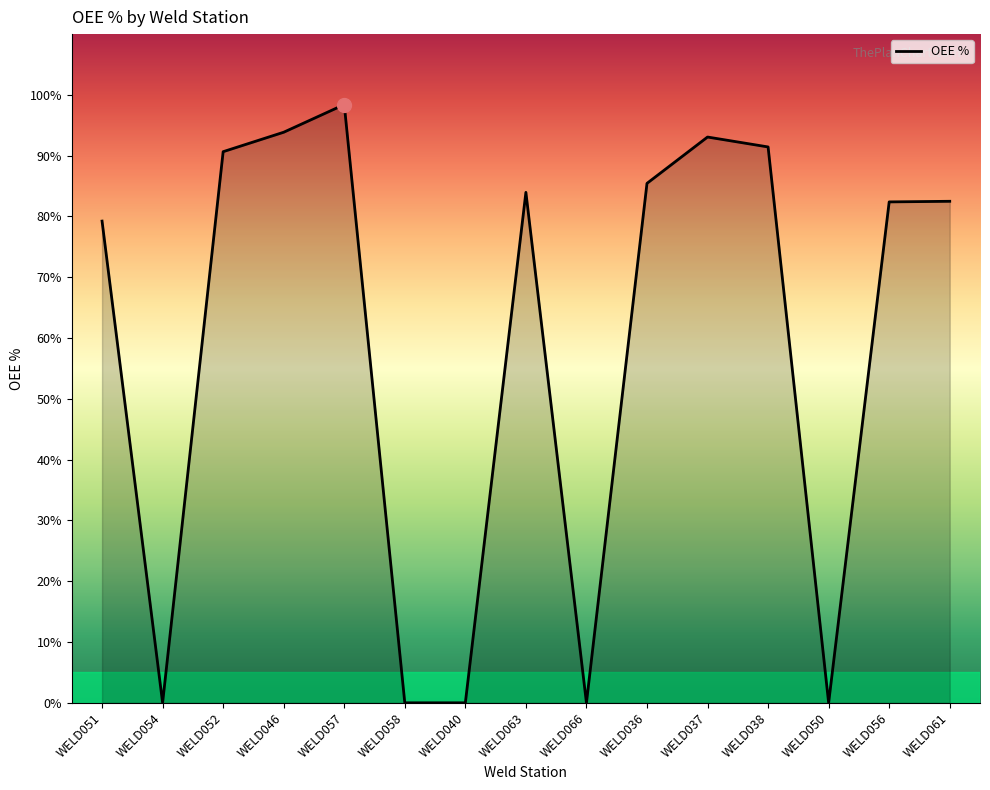

What is the change in value from WELD057 to WELD063?

-14.4